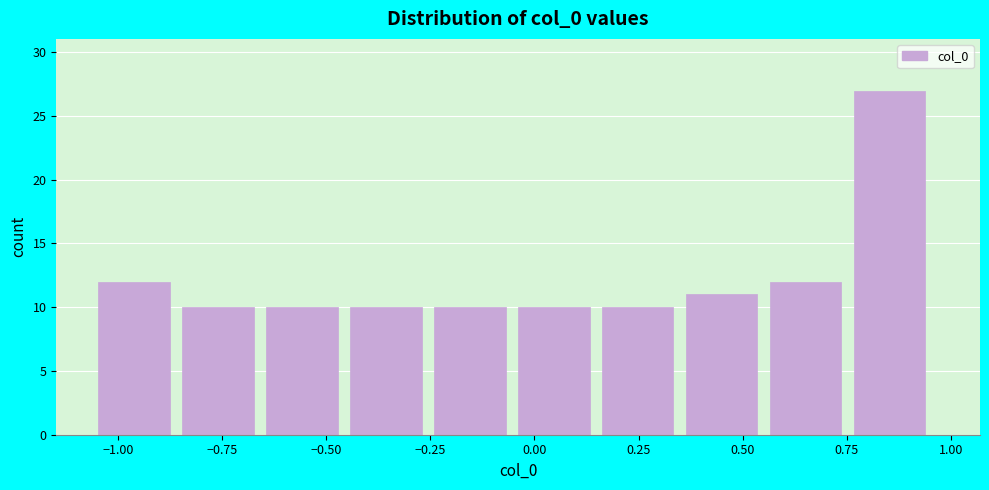

What is the height of the bar covering 0.75 to 0.95 on the x-axis? Neither the bar edges nor the heights are printed on the chart, so give them approximately, as read against the axes.

27